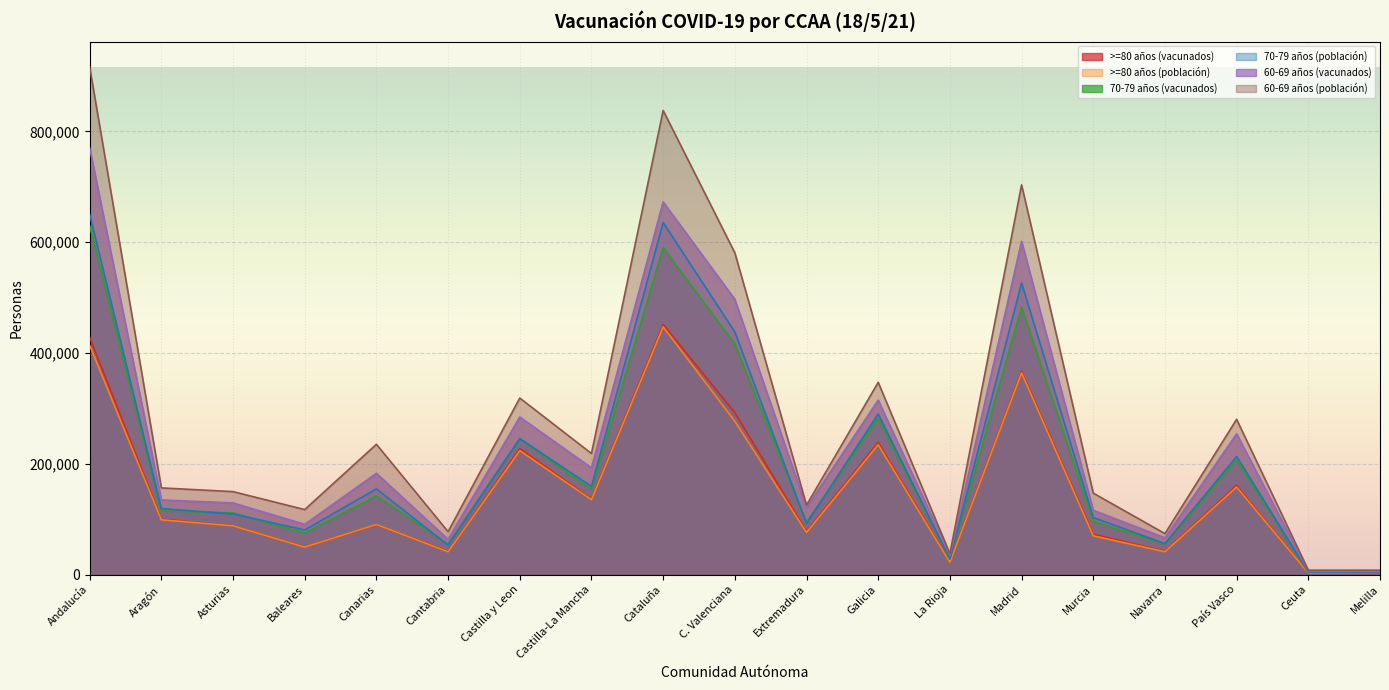

What is the value of the >=80 años (población) point at the 15th from the left?

69771